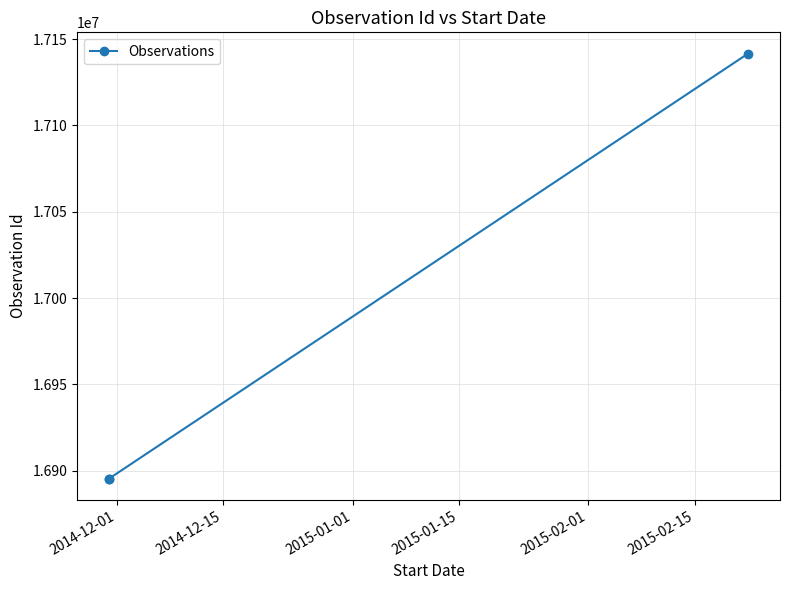

Is it true that the value at 2015-01-01 is 26562460?

False